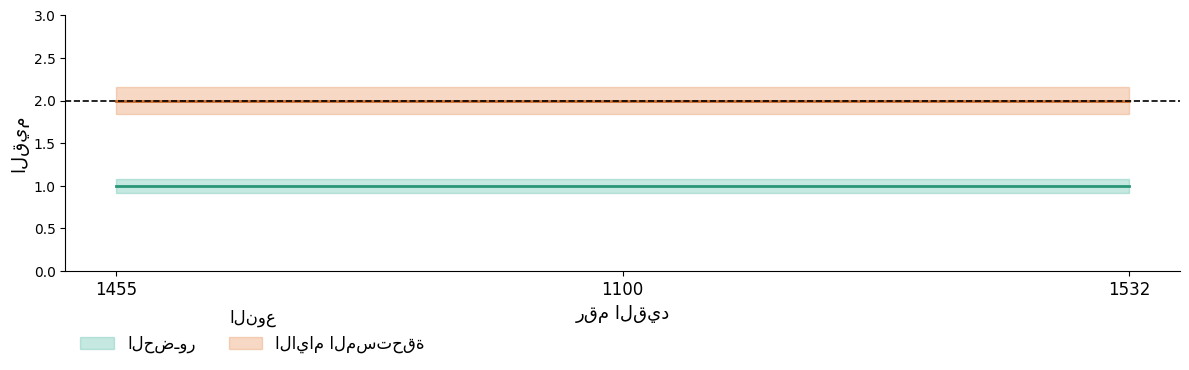

What is the difference between the highest and lowest values at 1100?

1